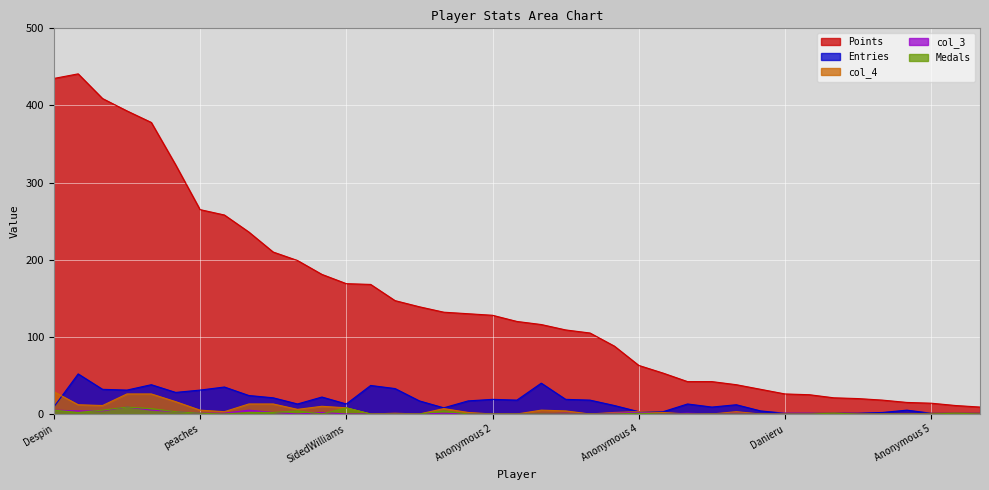

Reading right to left, list all the values displayed in this chart.

Points: Ricrexx=9	PumpMan=11	Anonymous 5=14	MoJungo=15	Blaze=18	Papaccino=20	jpep=21	Anonymous 6=25	Danieru=26	trwr=32	mae=38	WildGeffe64=42	Denial=42	Urbani=53	Anonymous 4=63	mars=88	MrYhatoh=105	Derp=109	GravityBeatle=116	mdmason85=120	Anonymous 2=128	Tom$=130	FoundYourGun=132	Anonymous 9=139	Jukatox=147	Libre=168	SidedWilliams=169	ModestTomato=181	JJsrl=199	Dex=210	toburr=236	RSW=258	peaches=265	Larvi=323	Pogo=378	sm27=393	Rimato=409	JeffCompass=441	Despin=435
Medals: Ricrexx=0	PumpMan=1	Anonymous 5=0	MoJungo=0	Blaze=0	Papaccino=0	jpep=1	Anonymous 6=0	Danieru=0	trwr=0	mae=0	WildGeffe64=0	Denial=0	Urbani=0	Anonymous 4=1	mars=0	MrYhatoh=0	Derp=0	GravityBeatle=0	mdmason85=0	Anonymous 2=0	Tom$=0	FoundYourGun=4	Anonymous 9=0	Jukatox=0	Libre=0	SidedWilliams=8	ModestTomato=0	JJsrl=4	Dex=2	toburr=2	RSW=0	peaches=1	Larvi=3	Pogo=7	sm27=9	Rimato=5	JeffCompass=2	Despin=5
Entries: Ricrexx=1	PumpMan=1	Anonymous 5=1	MoJungo=5	Blaze=2	Papaccino=1	jpep=1	Anonymous 6=1	Danieru=1	trwr=4	mae=12	WildGeffe64=9	Denial=13	Urbani=3	Anonymous 4=3	mars=11	MrYhatoh=18	Derp=19	GravityBeatle=40	mdmason85=18	Anonymous 2=19	Tom$=17	FoundYourGun=8	Anonymous 9=17	Jukatox=33	Libre=37	SidedWilliams=13	ModestTomato=22	JJsrl=13	Dex=21	toburr=24	RSW=35	peaches=31	Larvi=28	Pogo=38	sm27=31	Rimato=32	JeffCompass=52	Despin=9
col_3: Ricrexx=0	PumpMan=0	Anonymous 5=0	MoJungo=0	Blaze=0	Papaccino=0	jpep=0	Anonymous 6=1	Danieru=1	trwr=0	mae=1	WildGeffe64=0	Denial=1	Urbani=0	Anonymous 4=2	mars=1	MrYhatoh=0	Derp=1	GravityBeatle=0	mdmason85=0	Anonymous 2=0	Tom$=0	FoundYourGun=1	Anonymous 9=0	Jukatox=0	Libre=0	SidedWilliams=0	ModestTomato=2	JJsrl=0	Dex=2	toburr=5	RSW=1	peaches=1	Larvi=3	Pogo=5	sm27=9	Rimato=4	JeffCompass=4	Despin=5
col_4: Ricrexx=1	PumpMan=1	Anonymous 5=1	MoJungo=0	Blaze=0	Papaccino=0	jpep=1	Anonymous 6=1	Danieru=1	trwr=0	mae=3	WildGeffe64=0	Denial=0	Urbani=2	Anonymous 4=3	mars=2	MrYhatoh=0	Derp=4	GravityBeatle=5	mdmason85=0	Anonymous 2=0	Tom$=2	FoundYourGun=7	Anonymous 9=0	Jukatox=1	Libre=0	SidedWilliams=8	ModestTomato=10	JJsrl=6	Dex=13	toburr=13	RSW=3	peaches=5	Larvi=16	Pogo=26	sm27=26	Rimato=11	JeffCompass=12	Despin=29